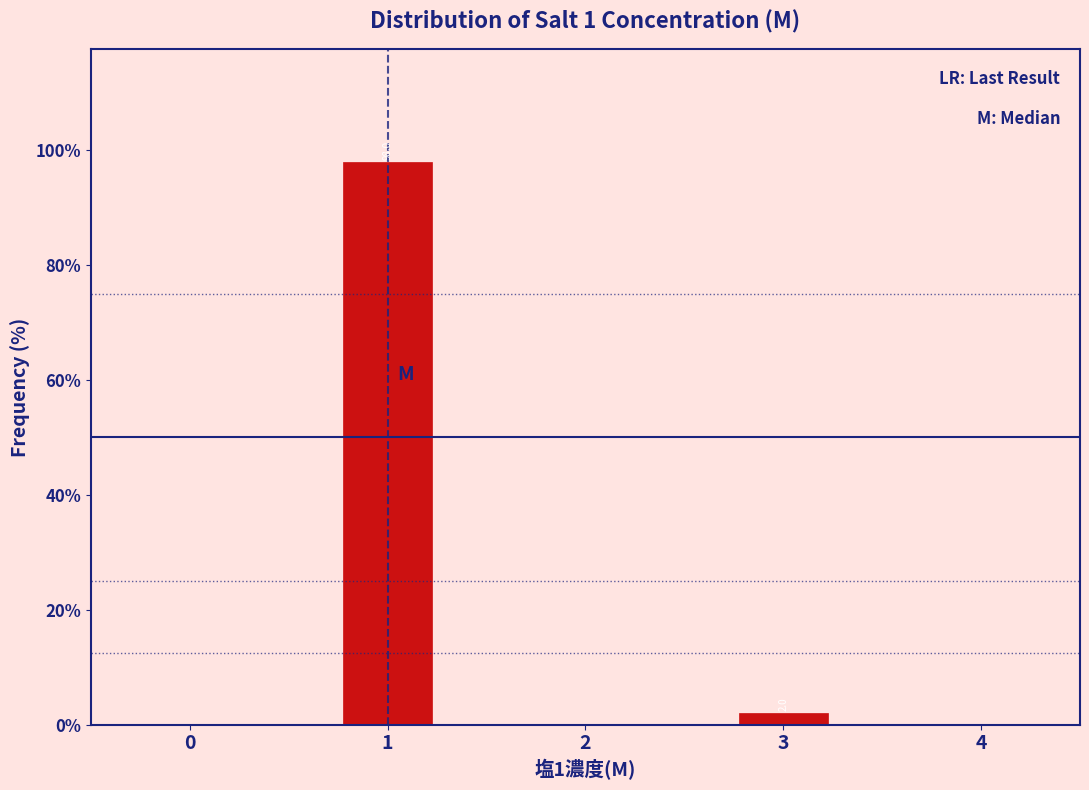

Which range on the x-axis has the tallest bar?

0.75 to 1.25